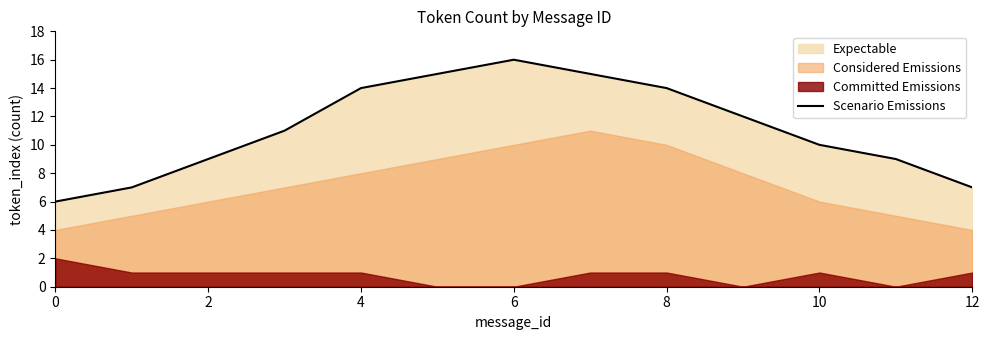

What is the lowest value of the Scenario Emissions series?

6